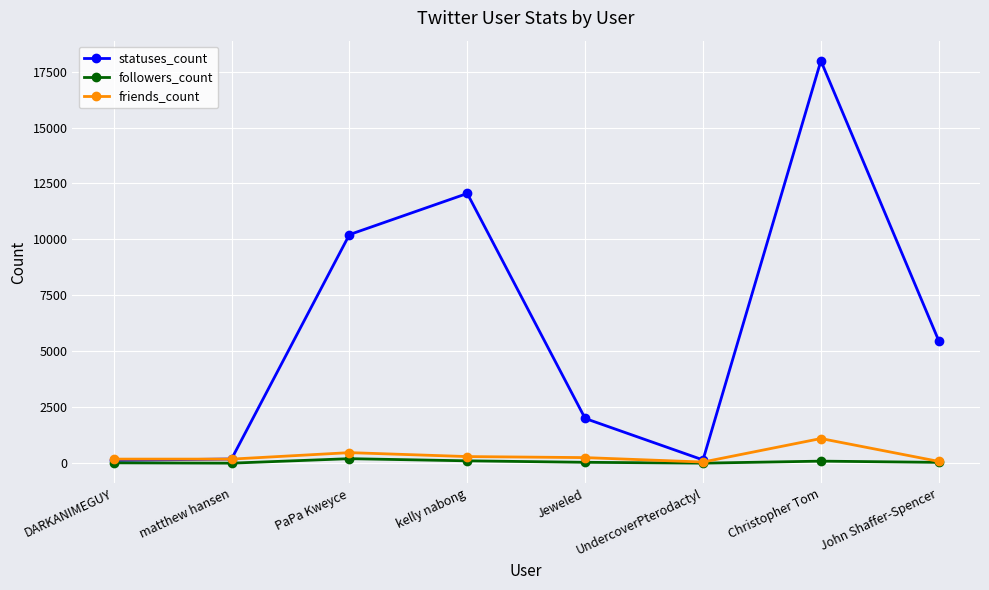

What is the maximum value for statuses_count?

17981